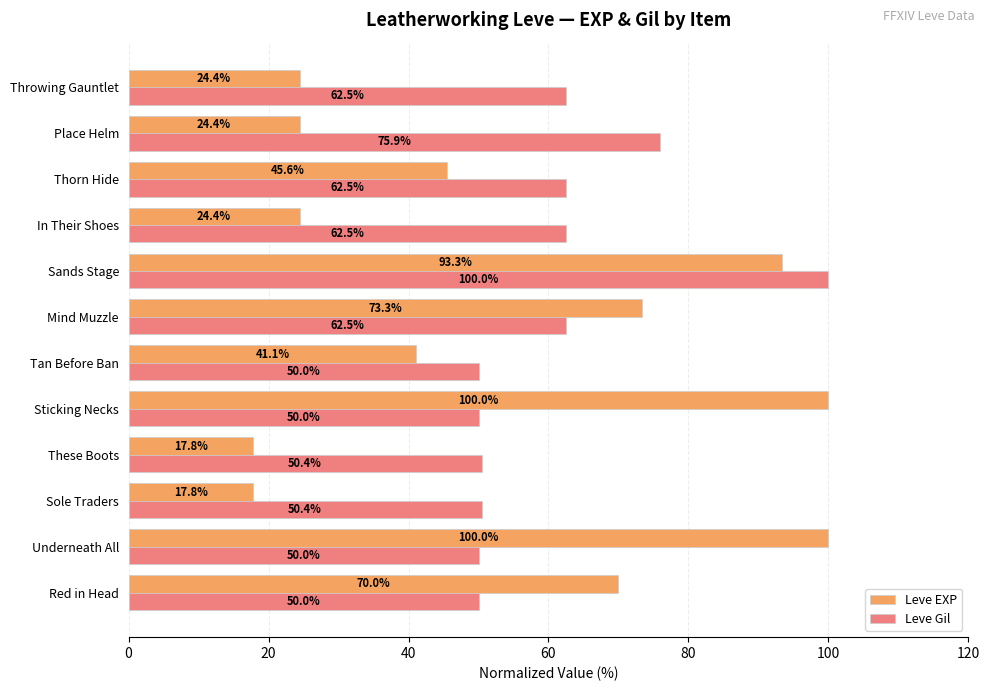

At which category is the sum across all series the highest?

Sands Stage